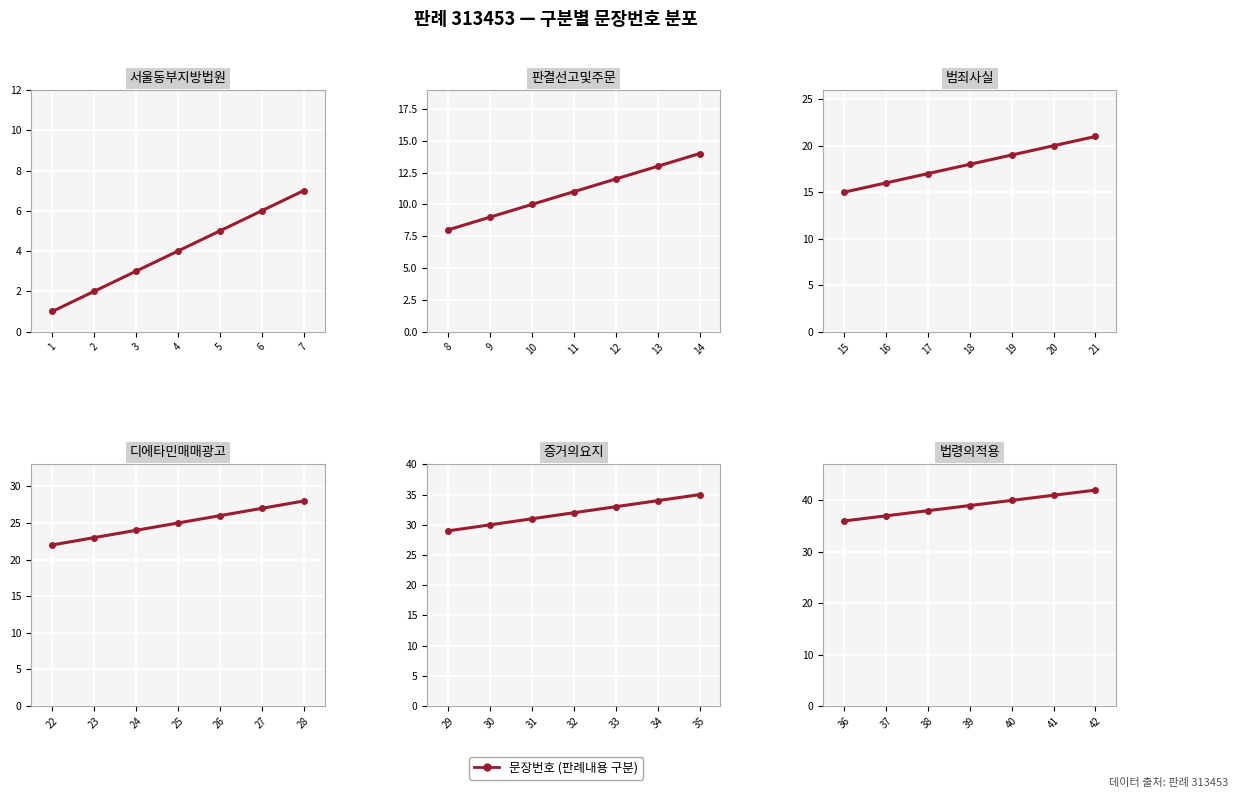

Reading left to right, extract all data points from this chart.

서울동부지방법원: 1	2	3	4	5	6	7
판결선고및주문: 8	9	10	11	12	13	14
범죄사실: 15	16	17	18	19	20	21
디에타민매매광고: 22	23	24	25	26	27	28
증거의요지: 29	30	31	32	33	34	35
법령의적용: 36	37	38	39	40	41	42